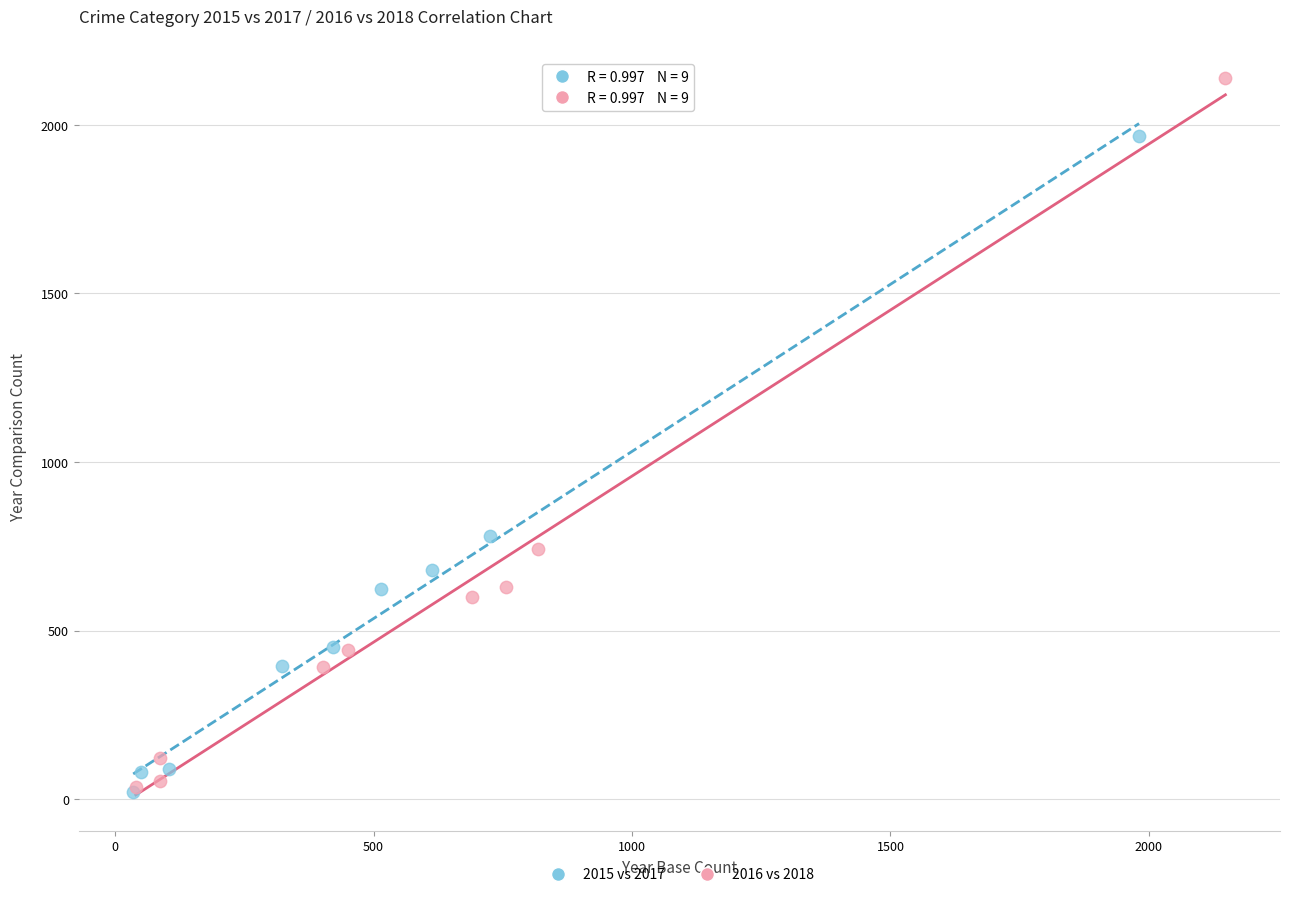

Which series has the largest Y range (max minus min)?

2016 vs 2018